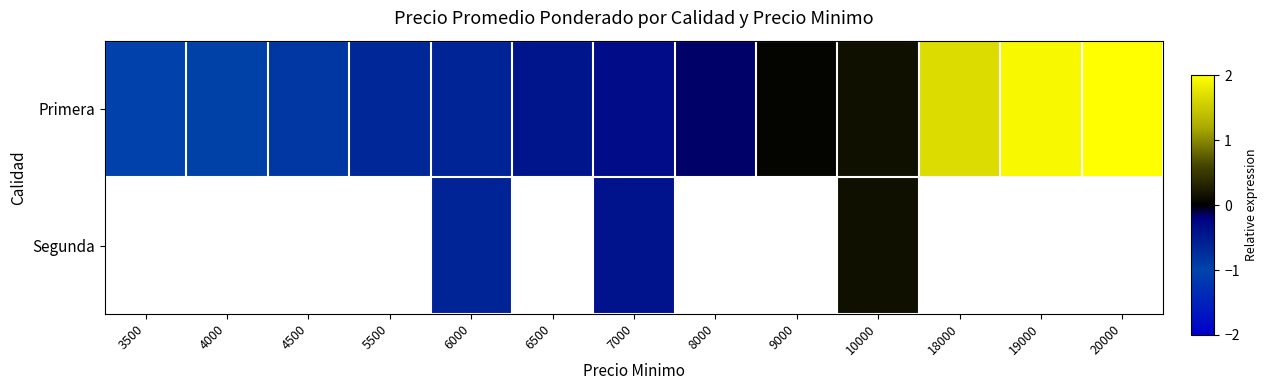

At which label does Segunda first exceed 0?

10000